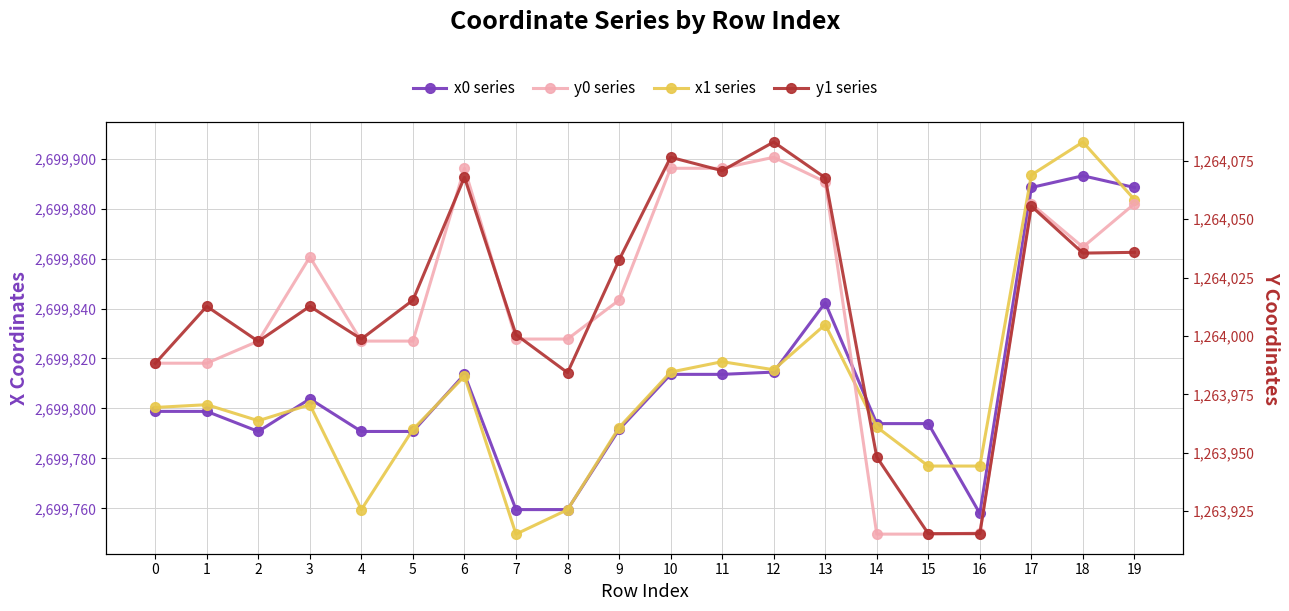

What is the smallest value displayed?

1263915.2